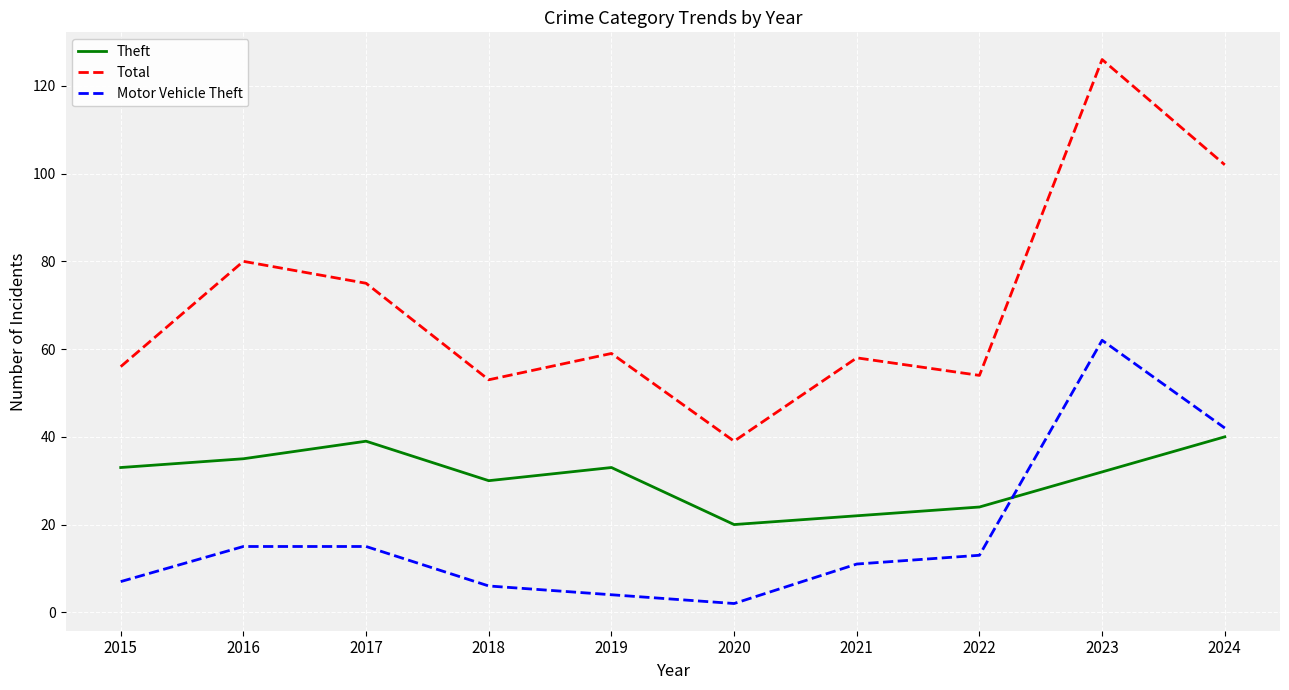

Reading left to right, transcribe all the data shown in this chart.

Theft: 33	35	39	30	33	20	22	24	32	40
Total: 56	80	75	53	59	39	58	54	126	102
Motor Vehicle Theft: 7	15	15	6	4	2	11	13	62	42